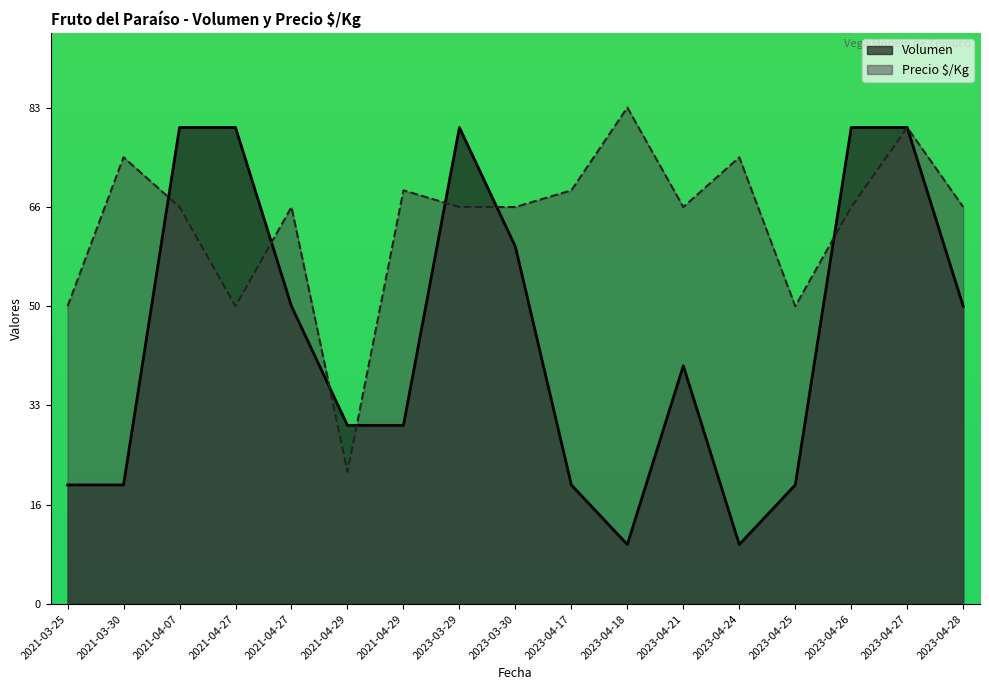

What is the minimum value shown in the chart?

10.0